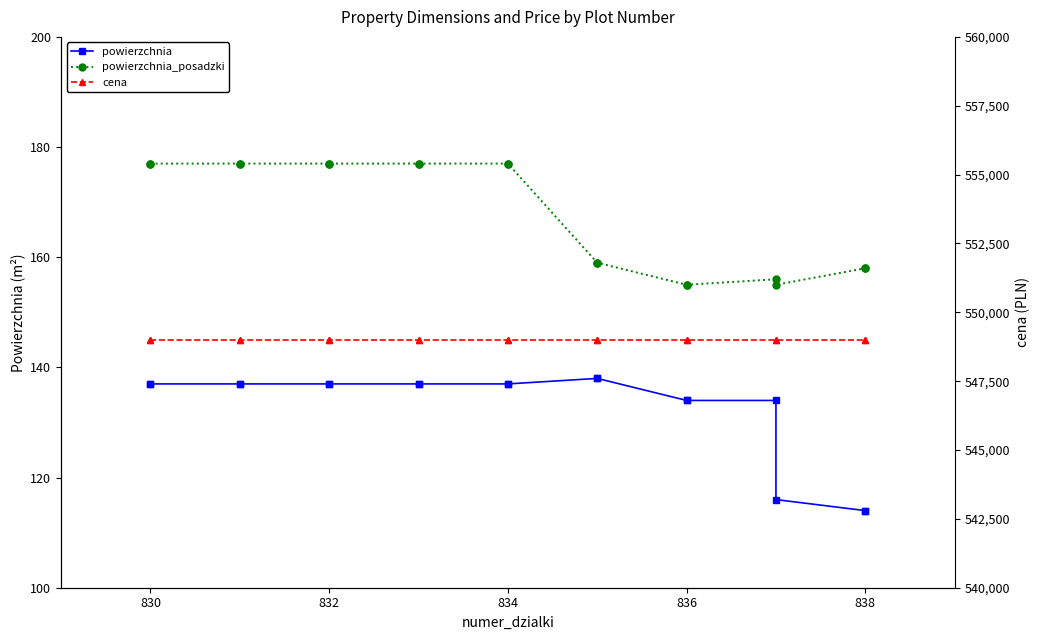

How many data points in powierzchnia are less than 137?

6